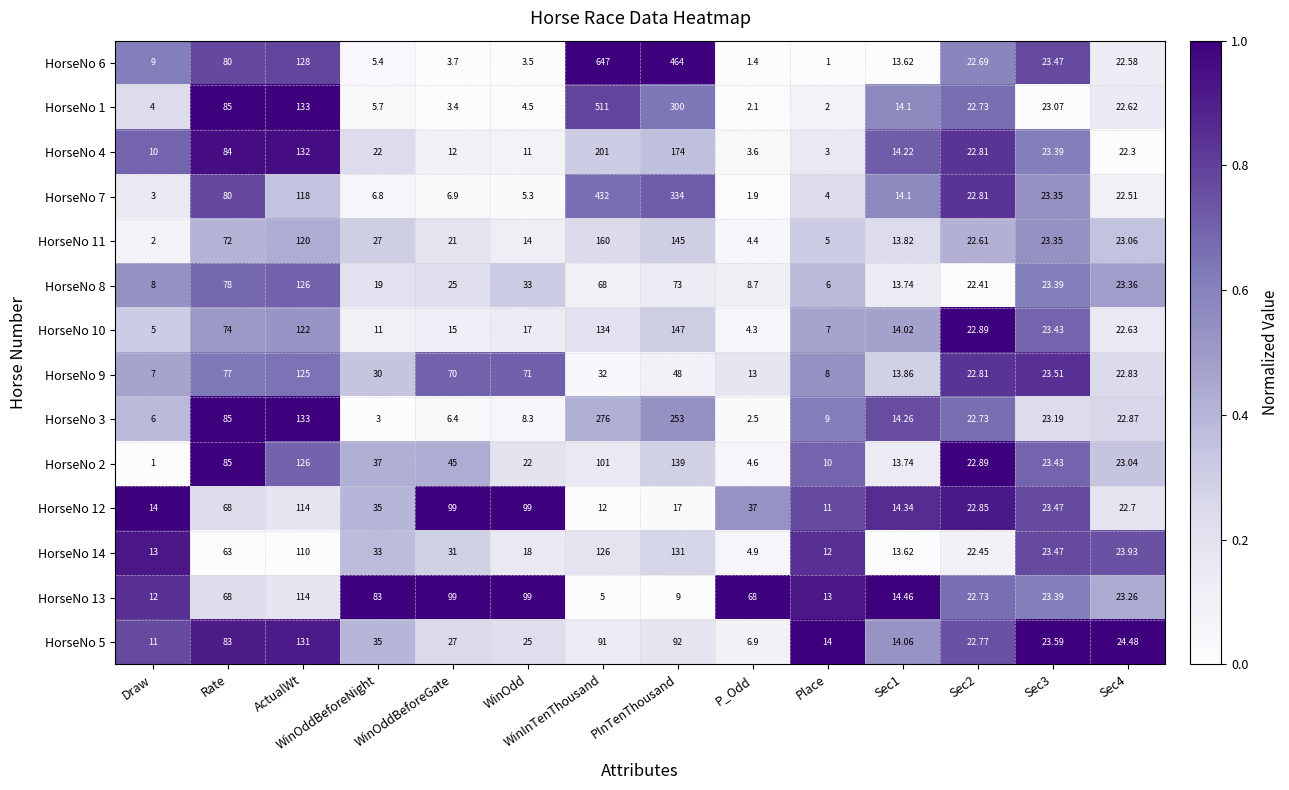

Is the value of HorseNo 10 at WinOddBeforeGate greater than the value of HorseNo 4 at WinOdd?

Yes